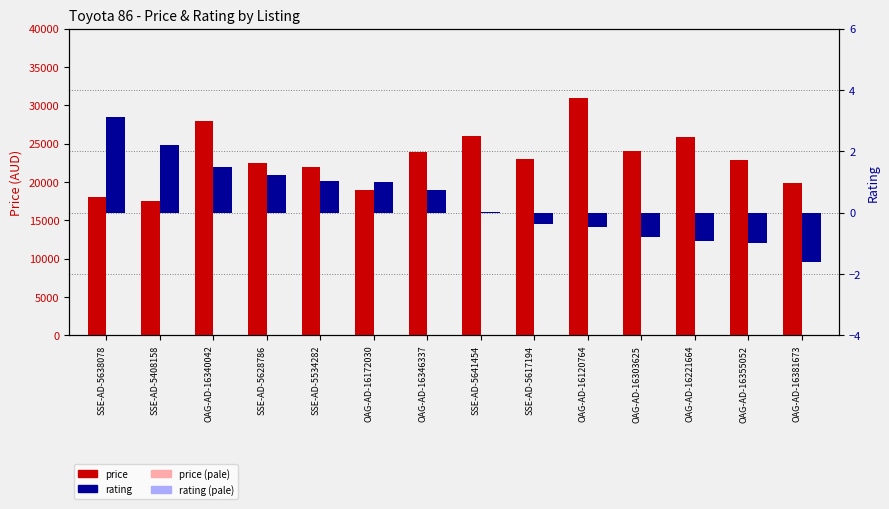

What is the difference between the highest and lowest values at OAG-AD-16340042?

27978.5